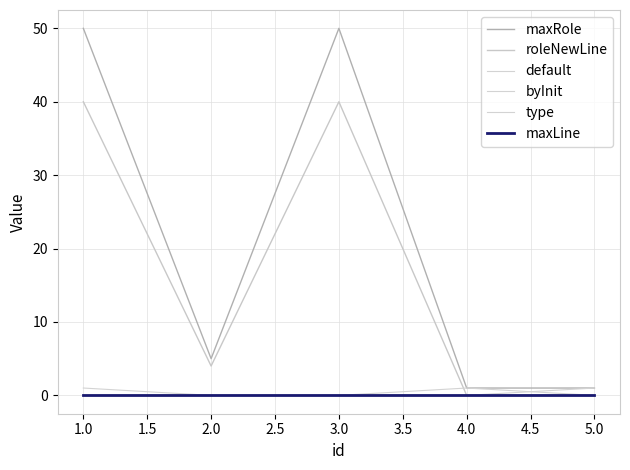

Does the chart have visible grid lines?

Yes